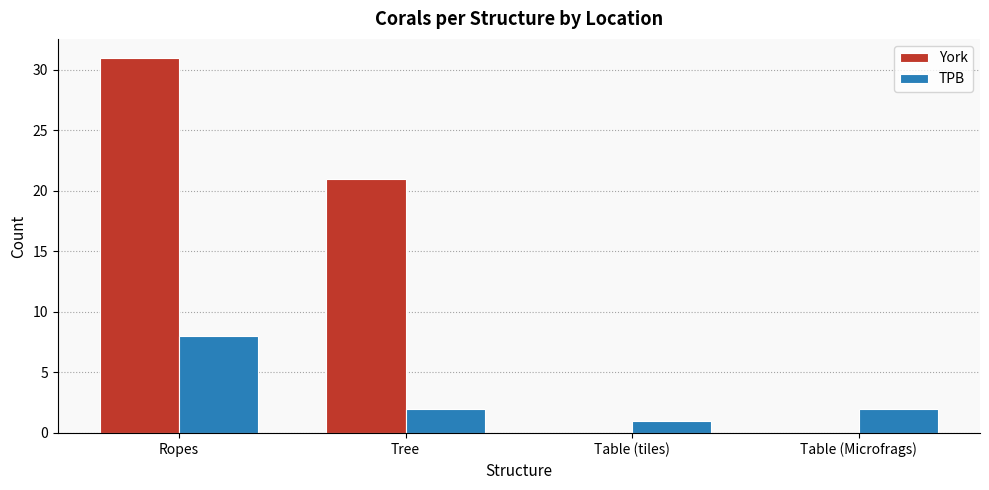

Are the bars grouped side by side (vs. stacked)?

Yes